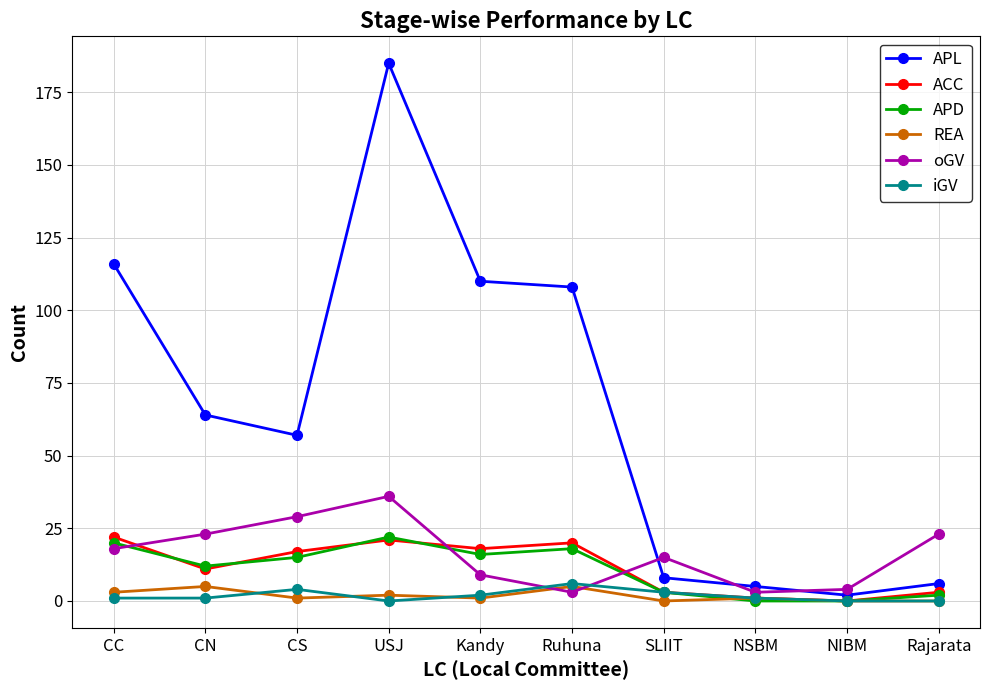

Reading left to right, transcribe all the data shown in this chart.

APL: CC=116	CN=64	CS=57	USJ=185	Kandy=110	Ruhuna=108	SLIIT=8	NSBM=5	NIBM=2	Rajarata=6
ACC: CC=22	CN=11	CS=17	USJ=21	Kandy=18	Ruhuna=20	SLIIT=3	NSBM=1	NIBM=0	Rajarata=3
APD: CC=20	CN=12	CS=15	USJ=22	Kandy=16	Ruhuna=18	SLIIT=3	NSBM=0	NIBM=0	Rajarata=2
REA: CC=3	CN=5	CS=1	USJ=2	Kandy=1	Ruhuna=5	SLIIT=0	NSBM=1	NIBM=0	Rajarata=0
oGV: CC=18	CN=23	CS=29	USJ=36	Kandy=9	Ruhuna=3	SLIIT=15	NSBM=3	NIBM=4	Rajarata=23
iGV: CC=1	CN=1	CS=4	USJ=0	Kandy=2	Ruhuna=6	SLIIT=3	NSBM=1	NIBM=0	Rajarata=0